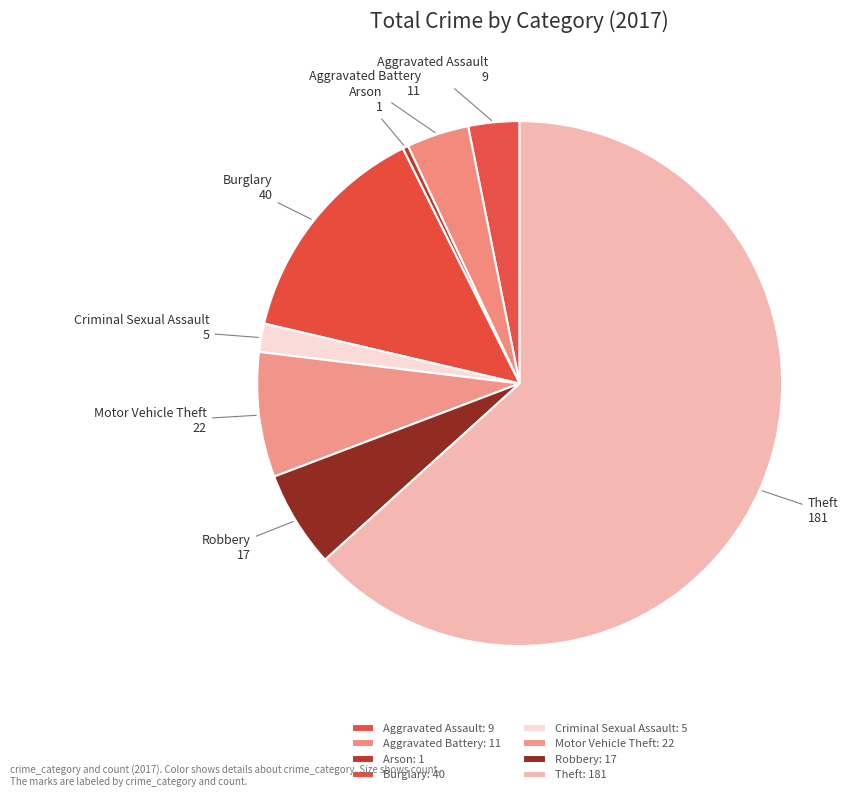

The Criminal Sexual Assault slice represents 2% of the pie. True or false?

True